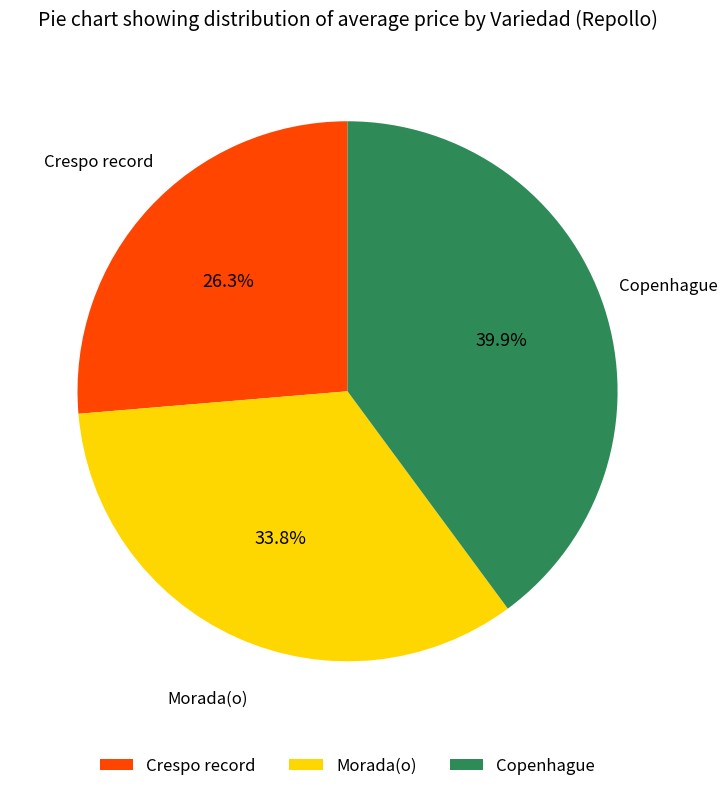

How many segments does this pie chart have?

3